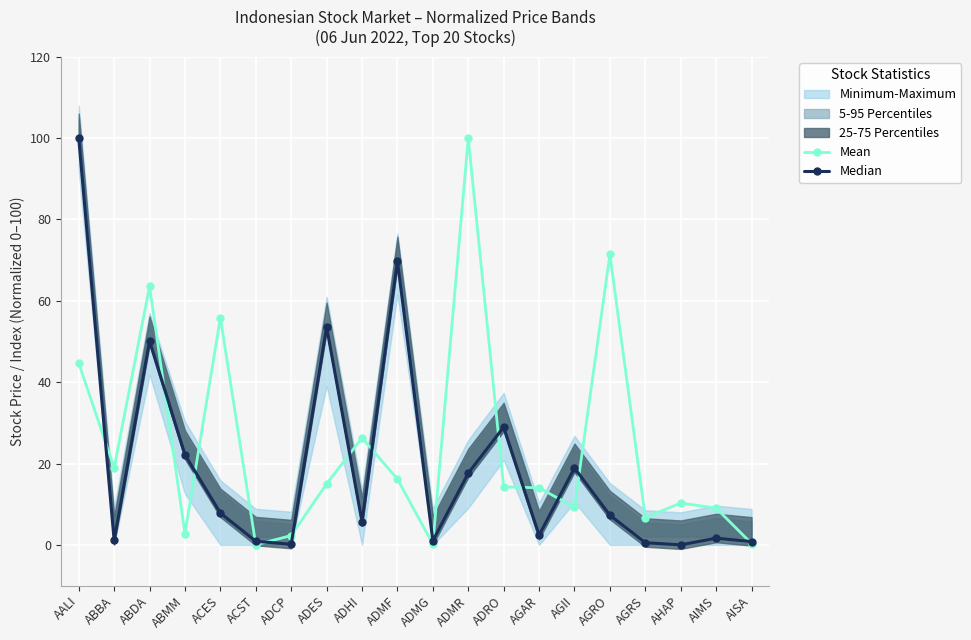

At which label does Median first exceed 7?

AALI